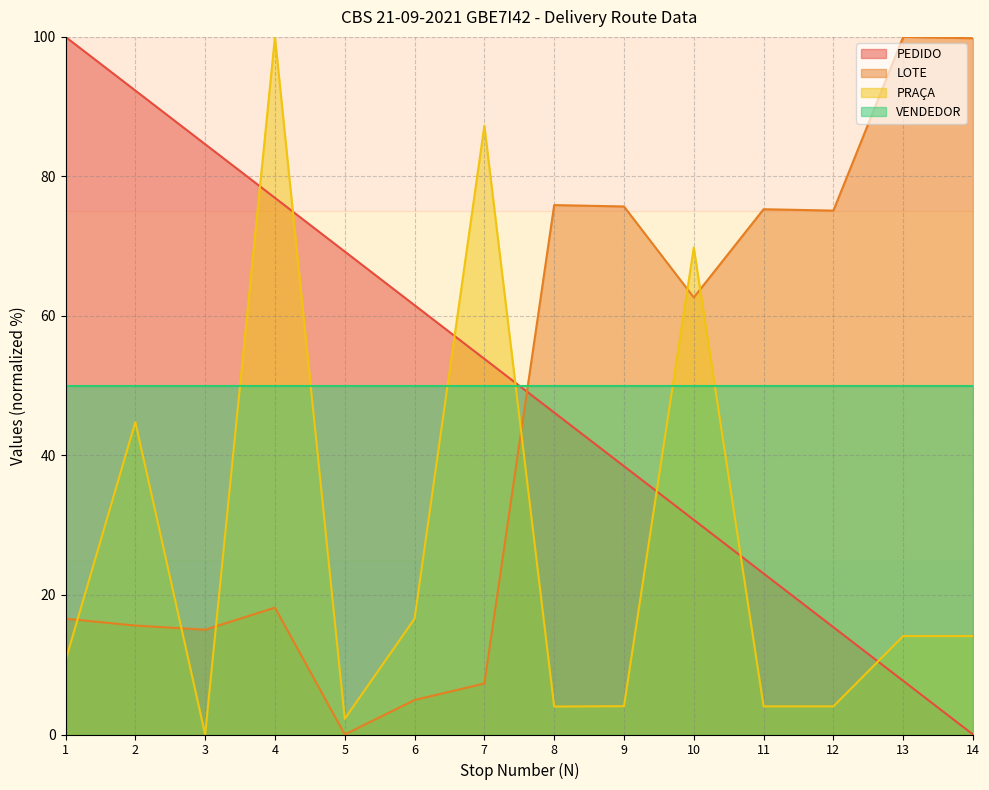

What is the approximate value of PEDIDO at 10?

30.8